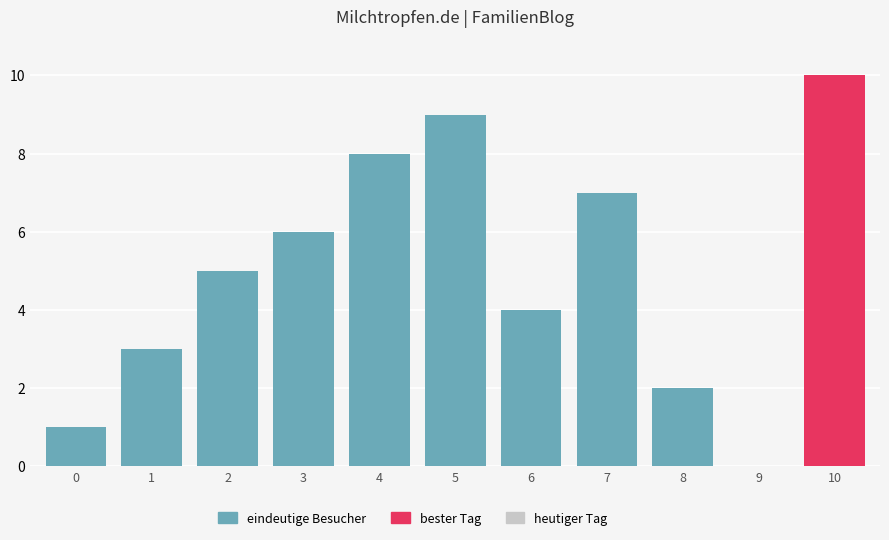

True or false: the data shows 2 at 8.

True